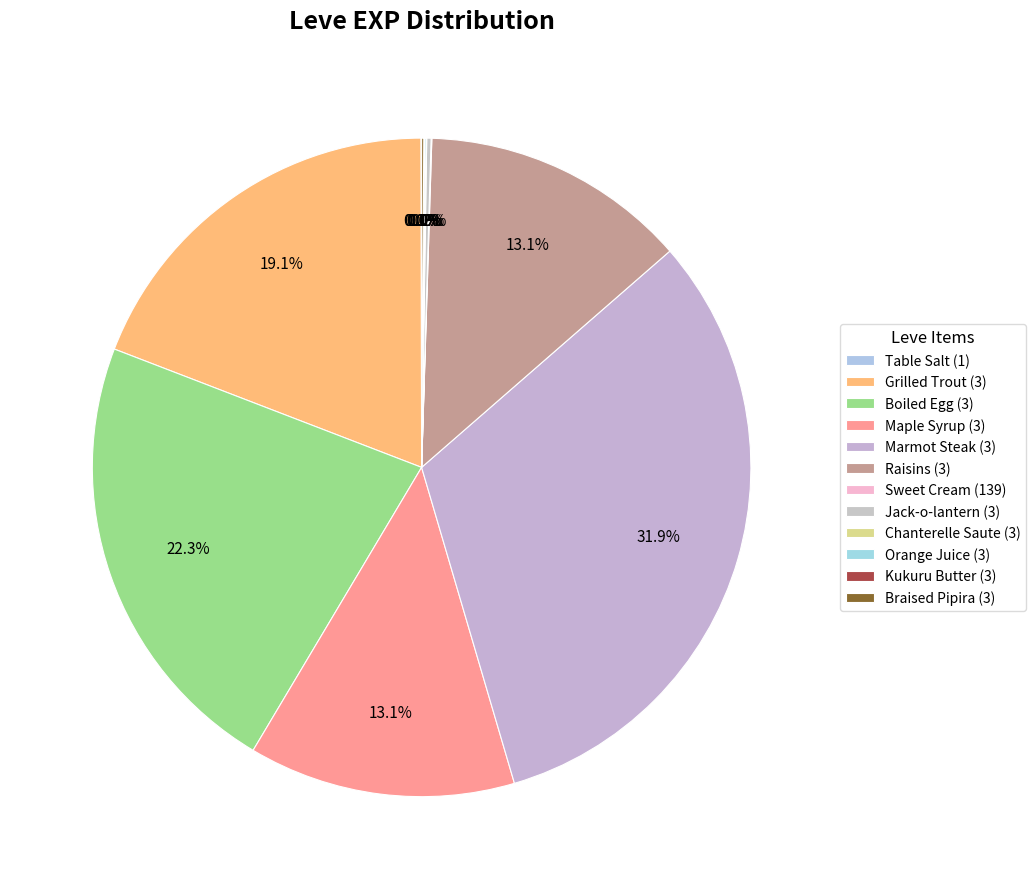

What is the largest slice in the pie chart?

Marmot Steak (3)